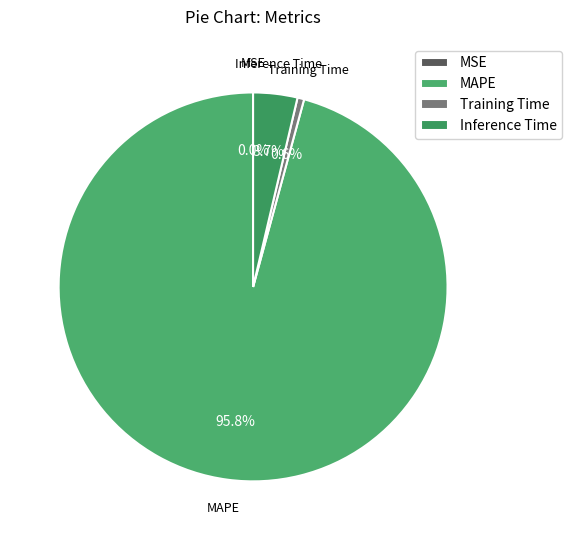

True or false: Training Time accounts for 11% of the total.

False